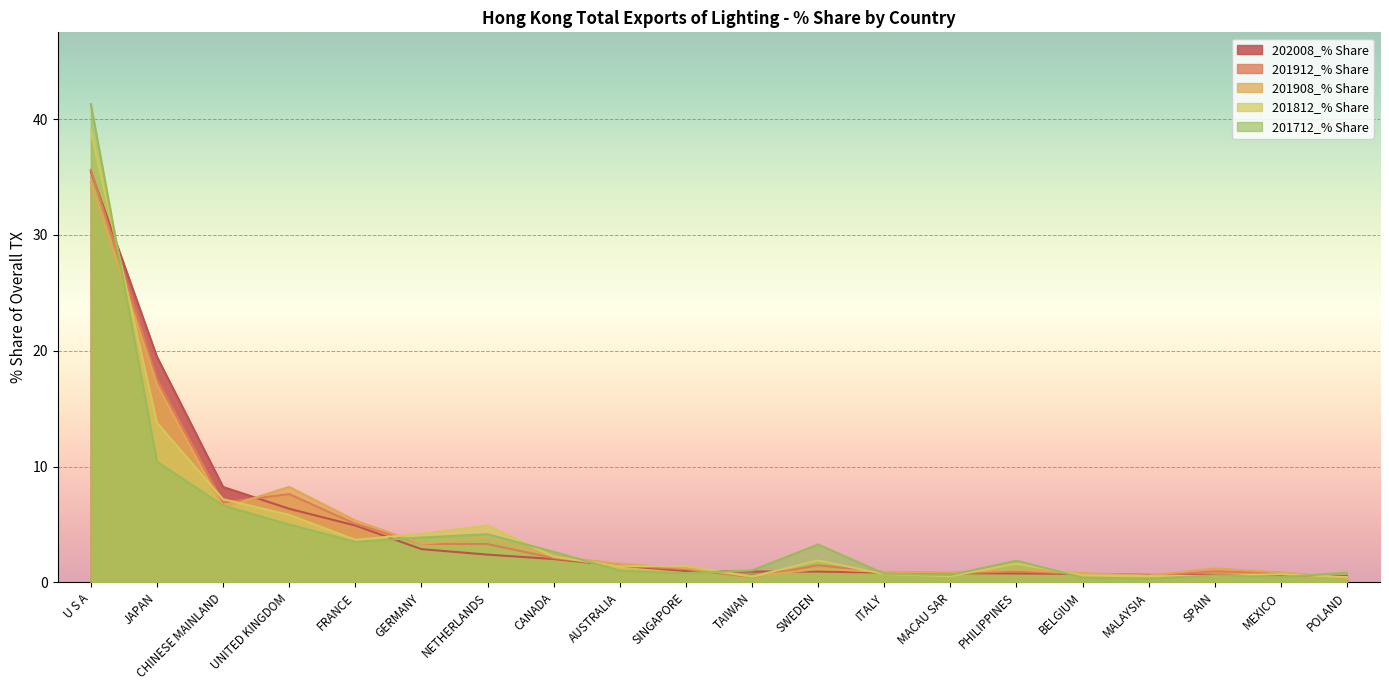

What is the minimum value for 201812_% Share?

0.4